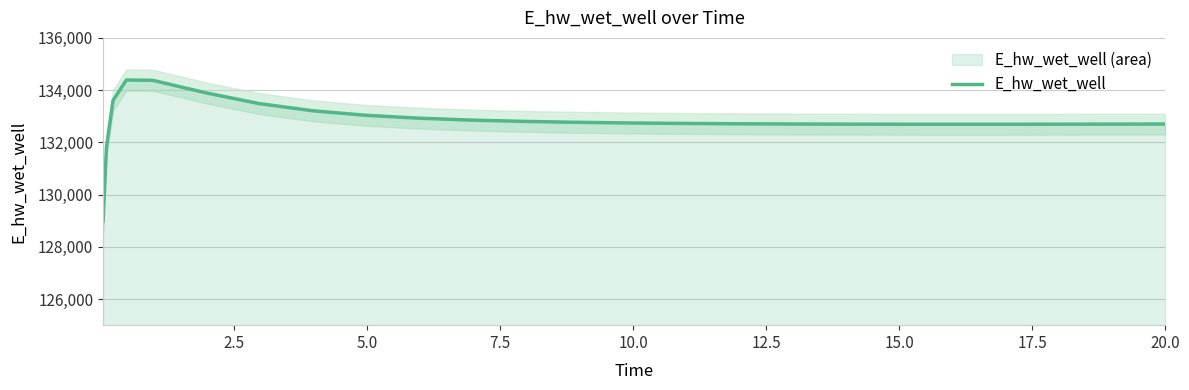

What is the minimum value for E_hw_wet_well?

128980.7